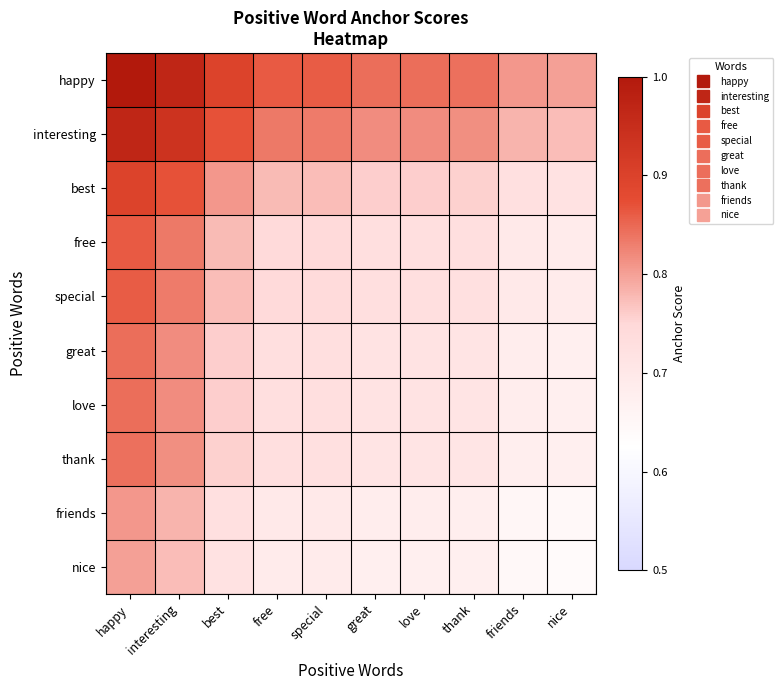

How many data points does each series have?

10